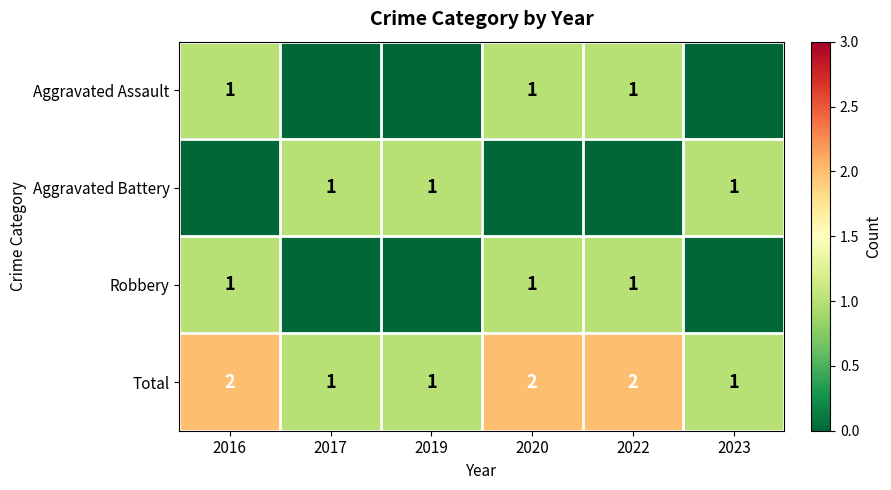

Is it true that Total equals 1 at 2017?

True